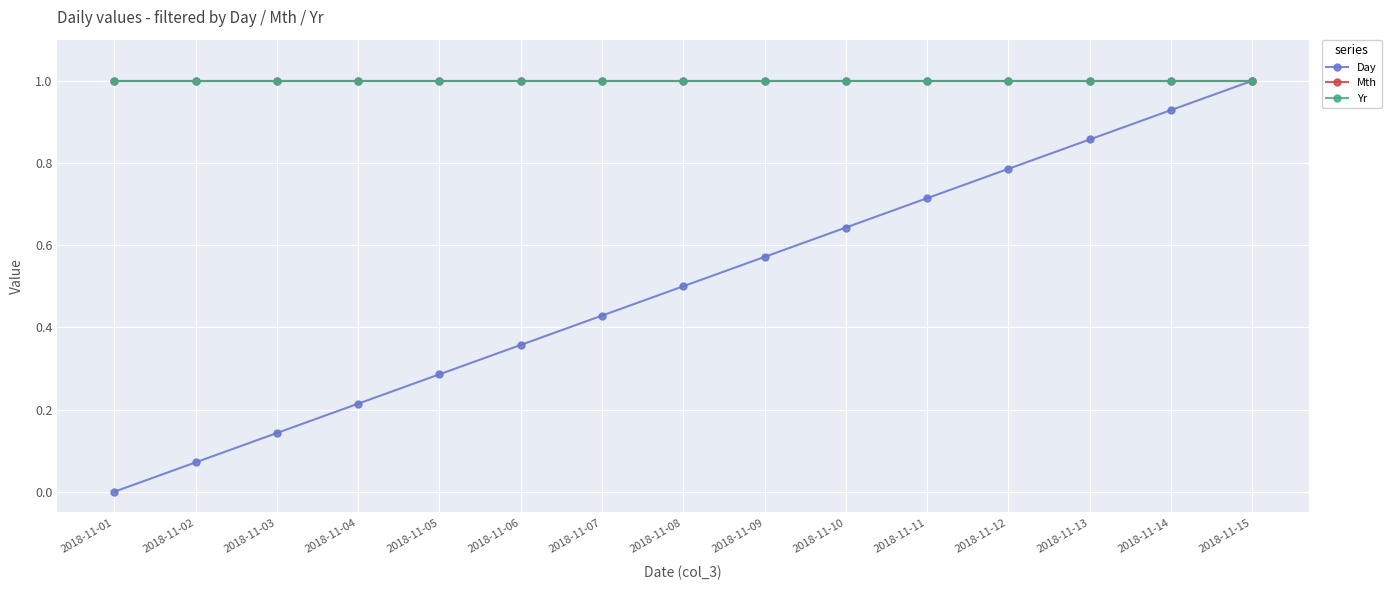

Reading left to right, transcribe all the data shown in this chart.

Day: 0.0	0.1	0.1	0.2	0.3	0.4	0.4	0.5	0.6	0.6	0.7	0.8	0.9	0.9	1.0
Mth: 1.0	1.0	1.0	1.0	1.0	1.0	1.0	1.0	1.0	1.0	1.0	1.0	1.0	1.0	1.0
Yr: 1.0	1.0	1.0	1.0	1.0	1.0	1.0	1.0	1.0	1.0	1.0	1.0	1.0	1.0	1.0